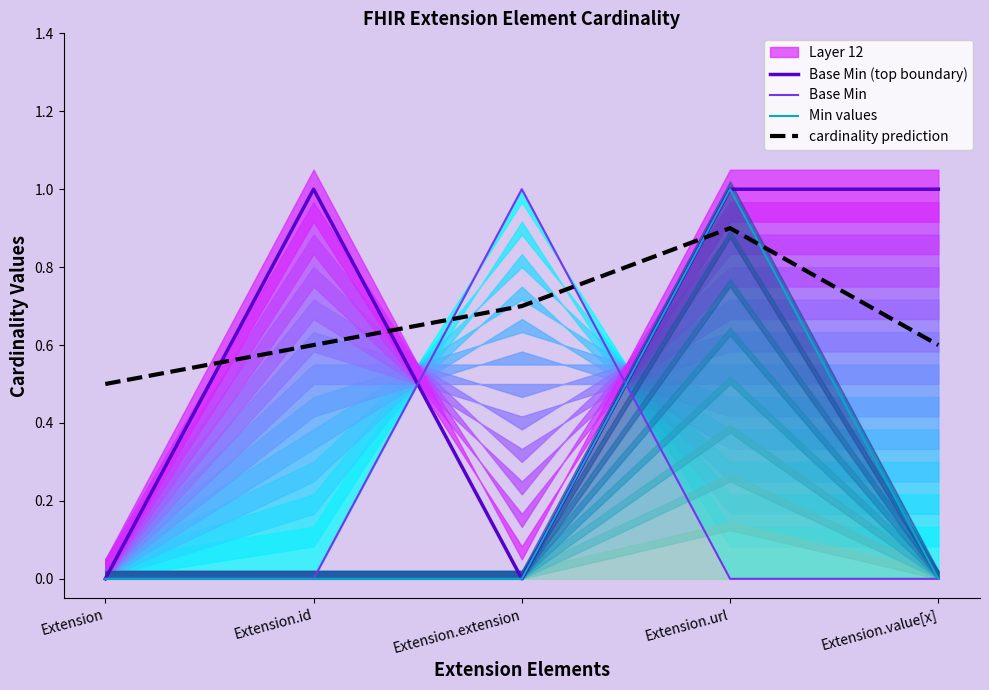

True or false: Base Min and cardinality prediction cross at least once.

True